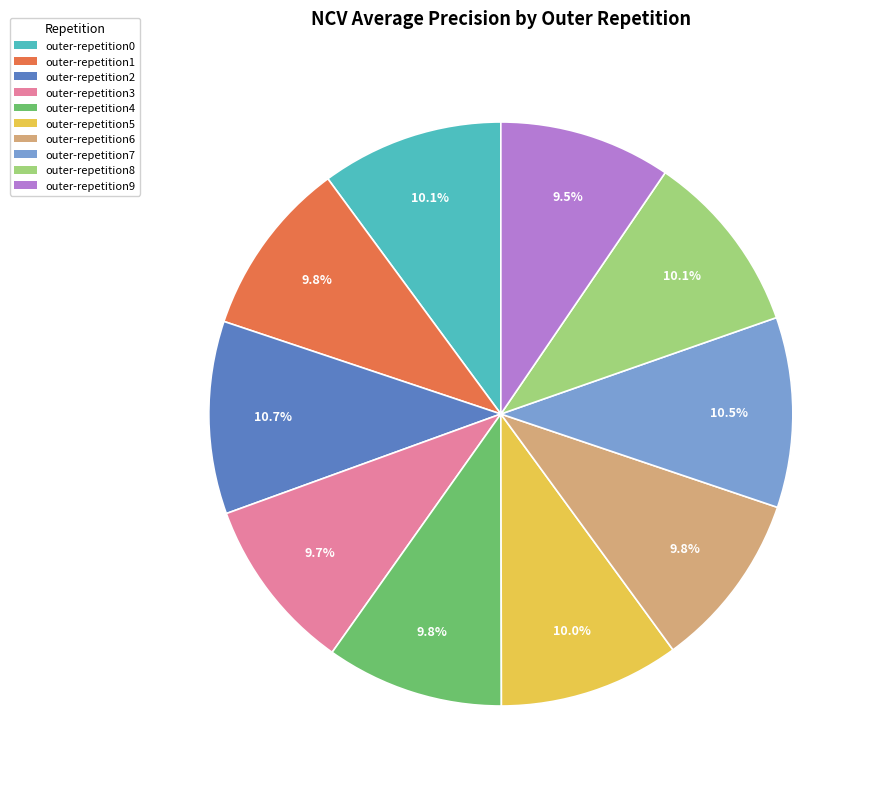

Is outer-repetition8 the majority of the pie?

No